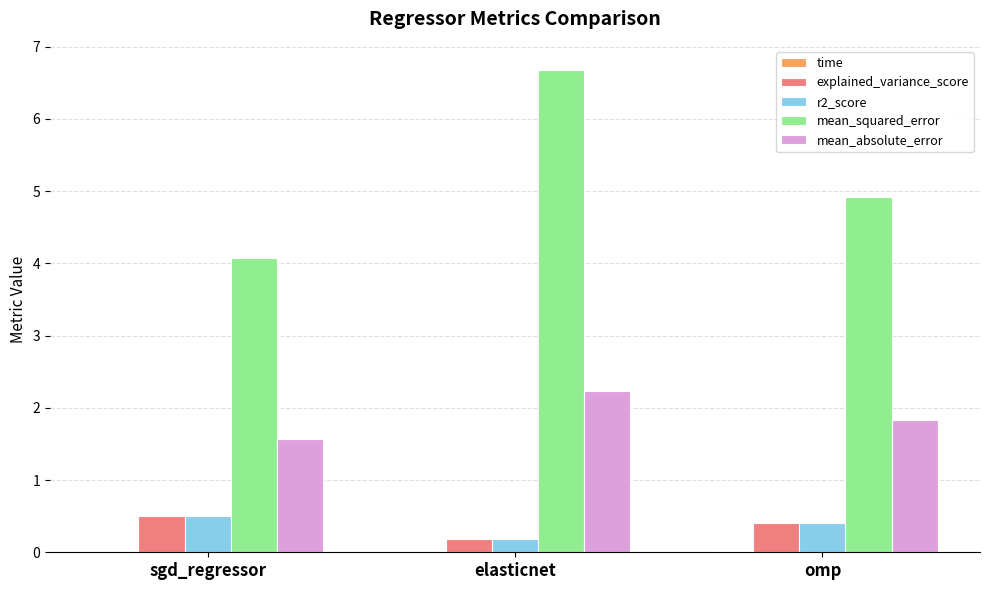

How many data points does each series have?

3